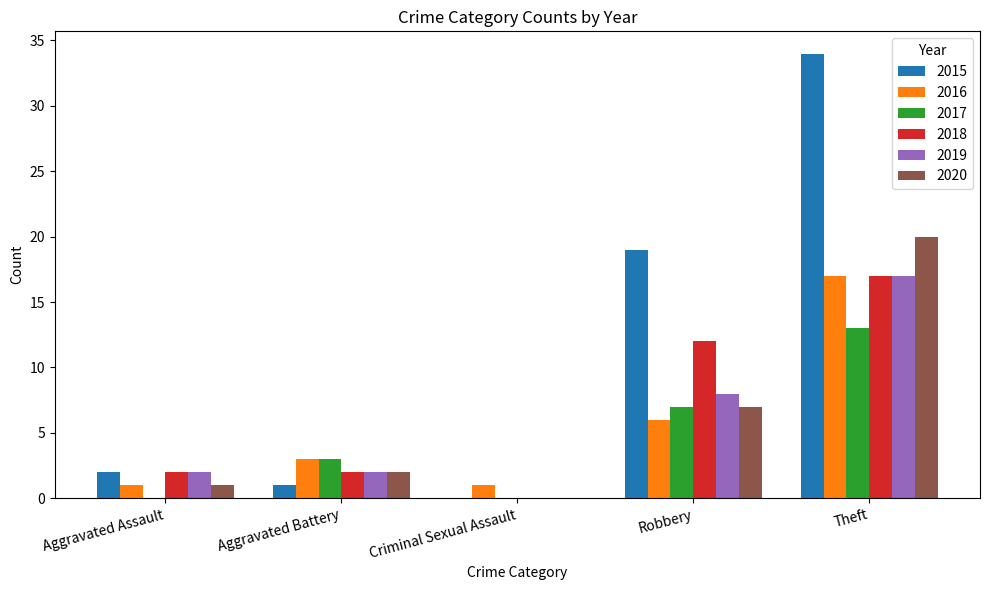

Which series has the largest total across all categories?

2015